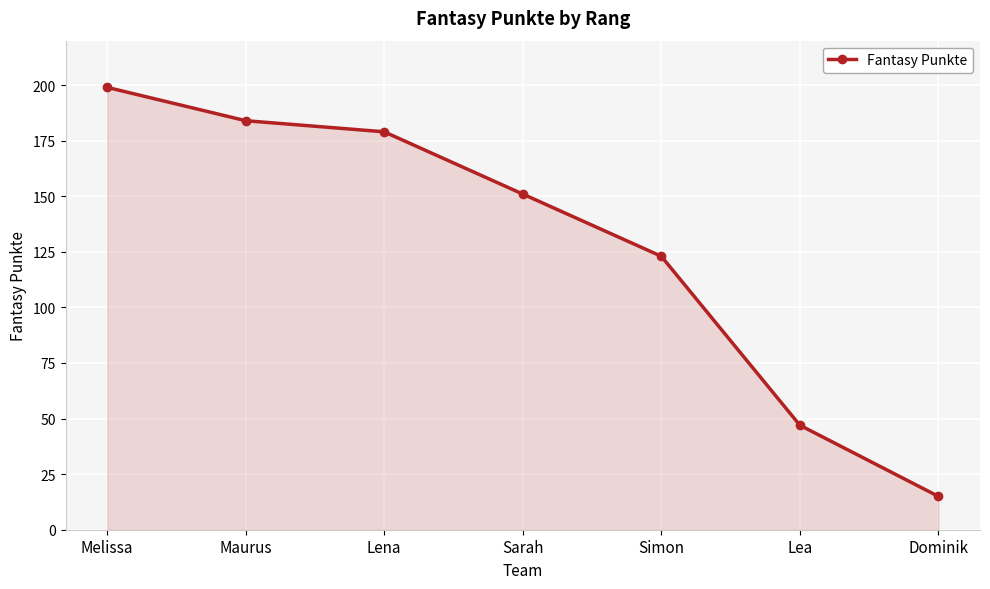

True or false: the data has more than 0 interior local peaks.

False